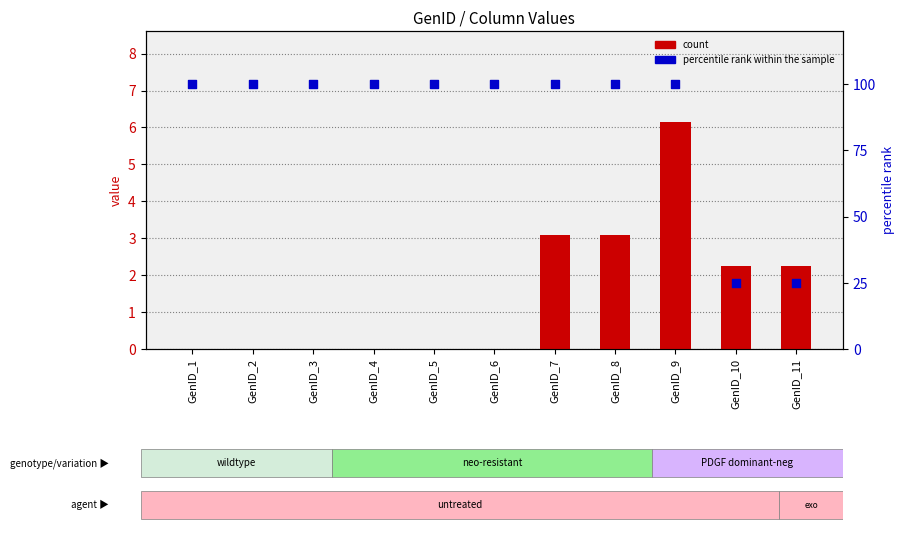

Which series has the widest spread of Y values?

percentile rank within the sample